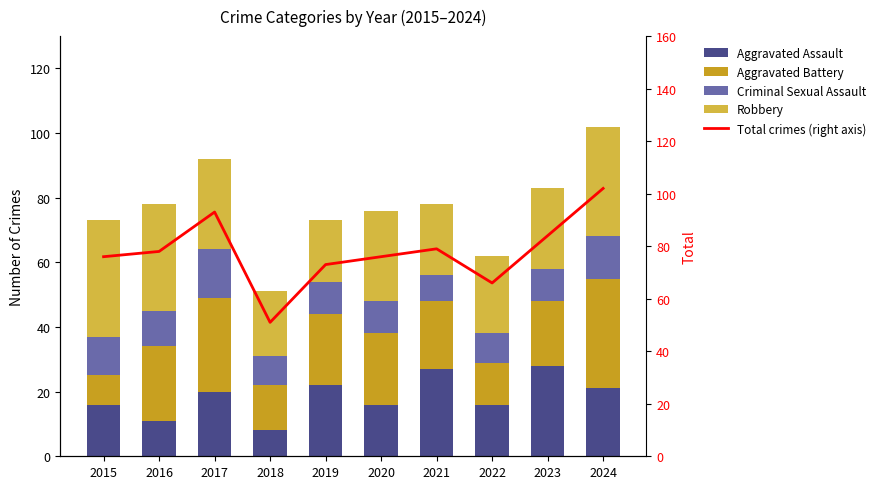

Which series has the largest total across all categories?

Total crimes (right axis)